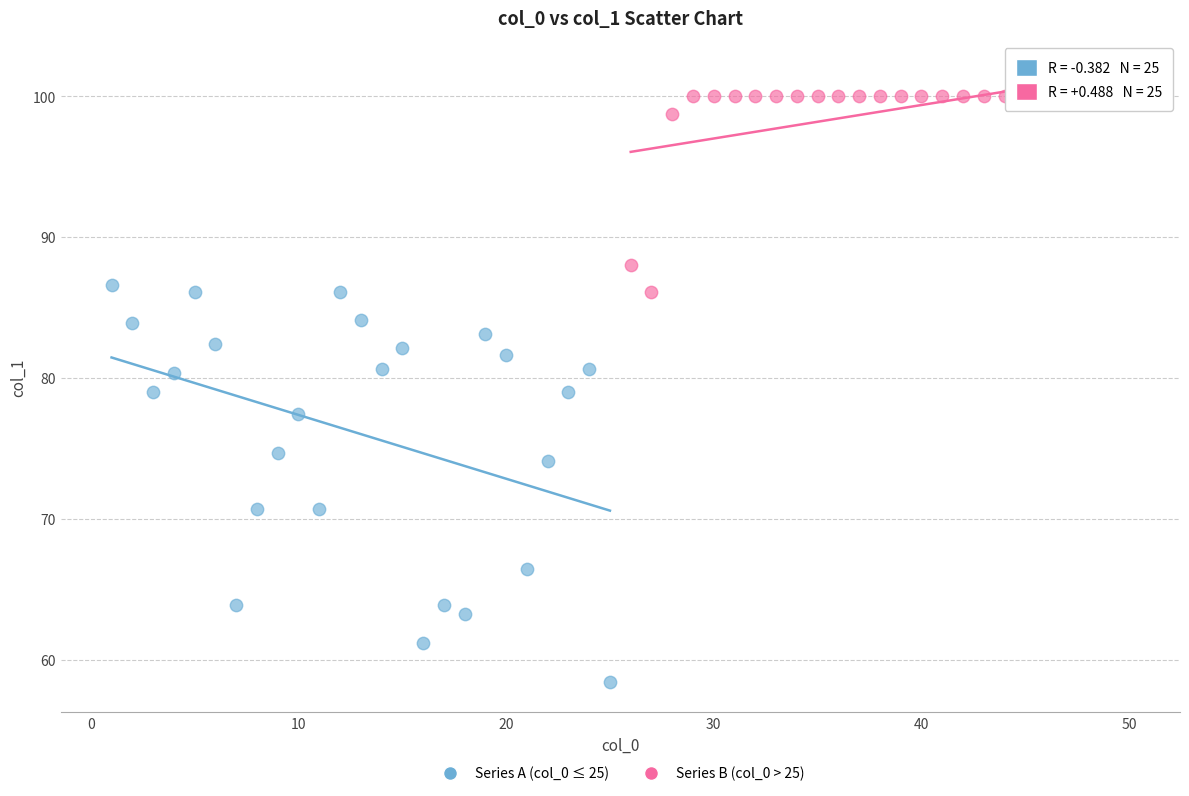

What are all the series names shown in the legend?

Series A (col_0 ≤ 25), Series B (col_0 > 25)